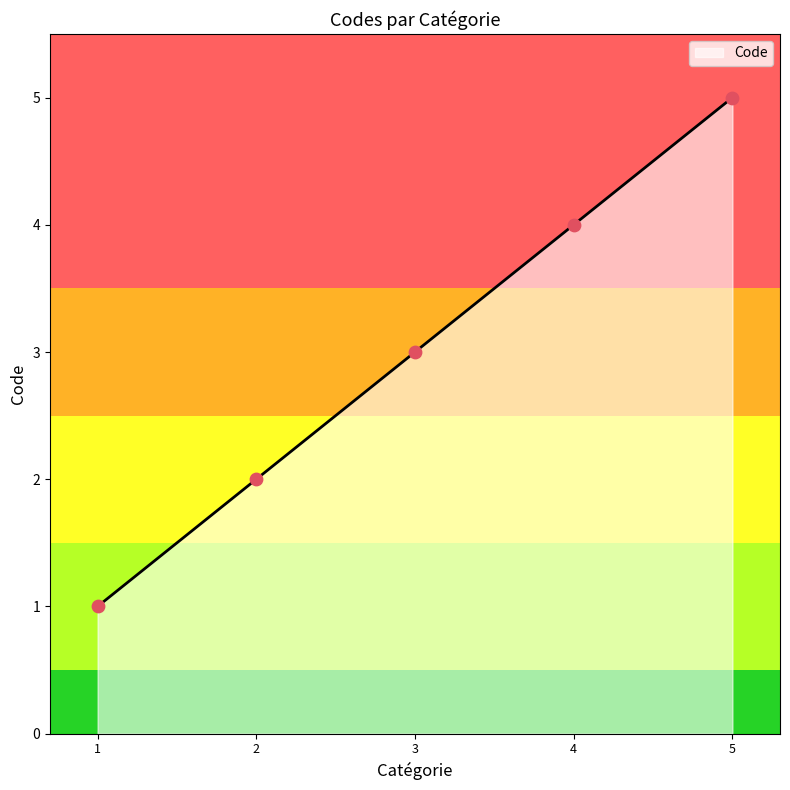

What is the change in value from 2 to 5?

+3